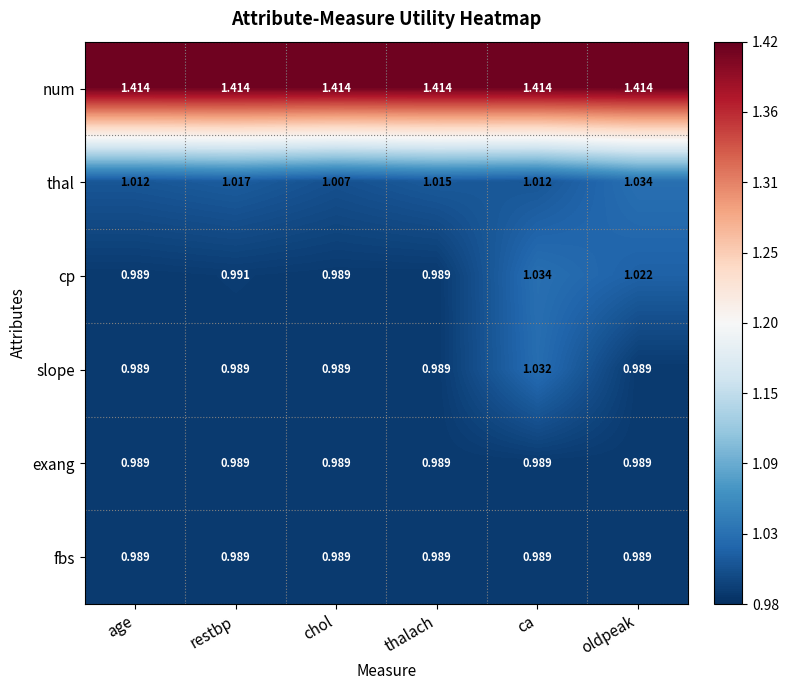

At which category is the sum across all series the highest?

ca